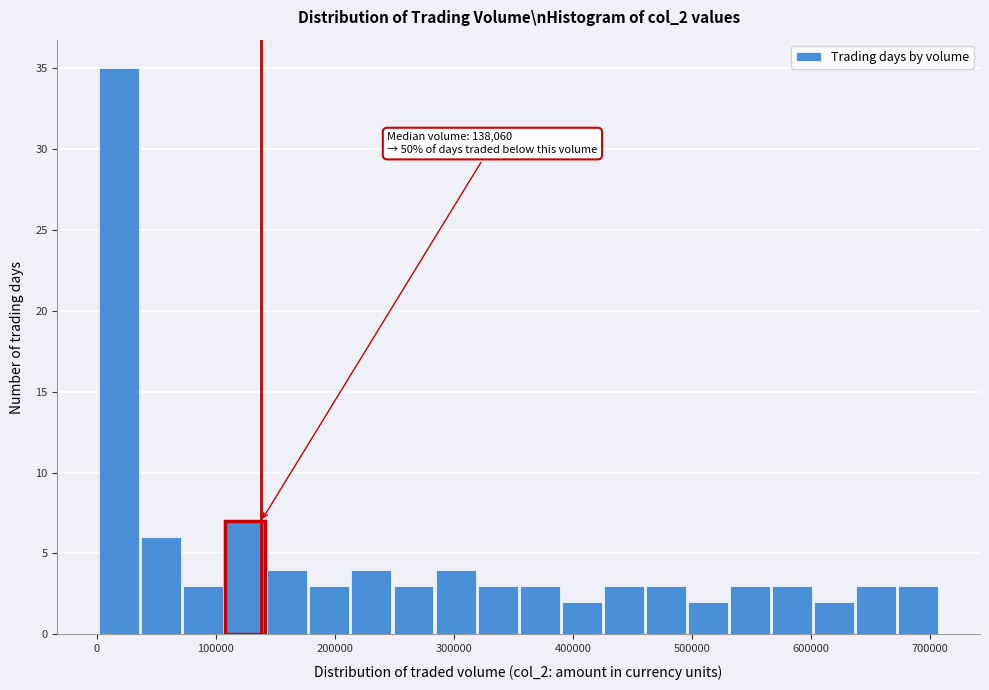

Read against the x-axis, roughly where is the centre of the tallest bar?

20000